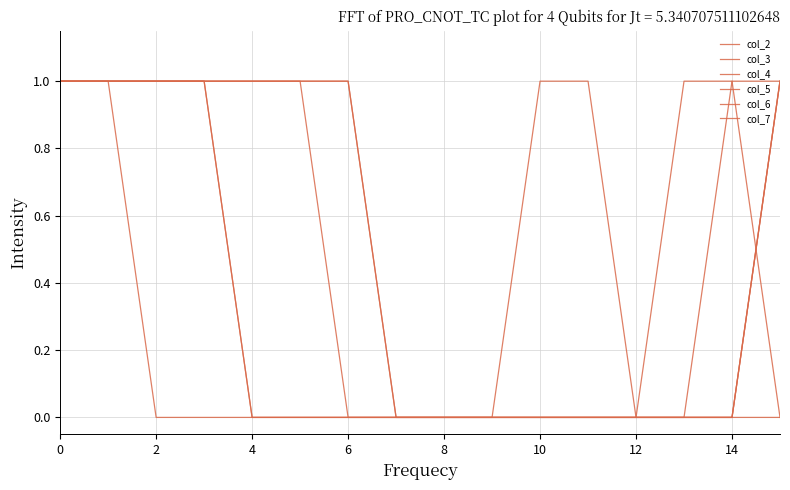

True or false: col_7 has more than 0 interior local peaks.

False